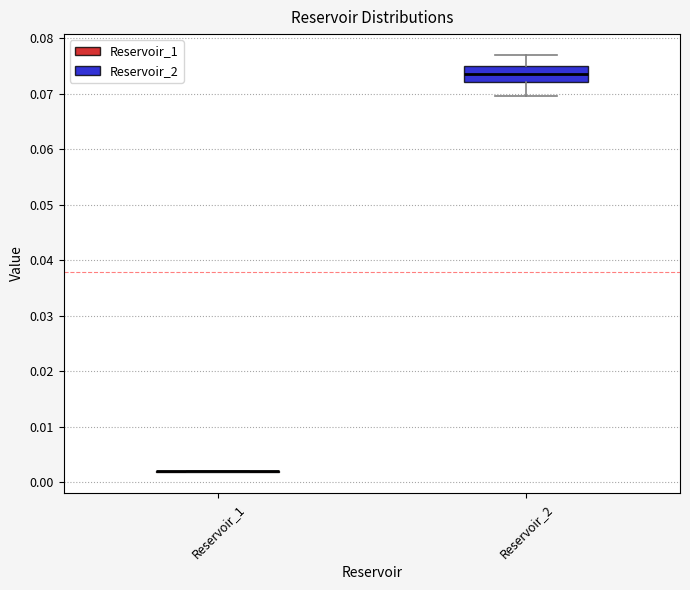

Comparing the boxes themselves (not the whiskers), which one is the tallest?

Reservoir_2